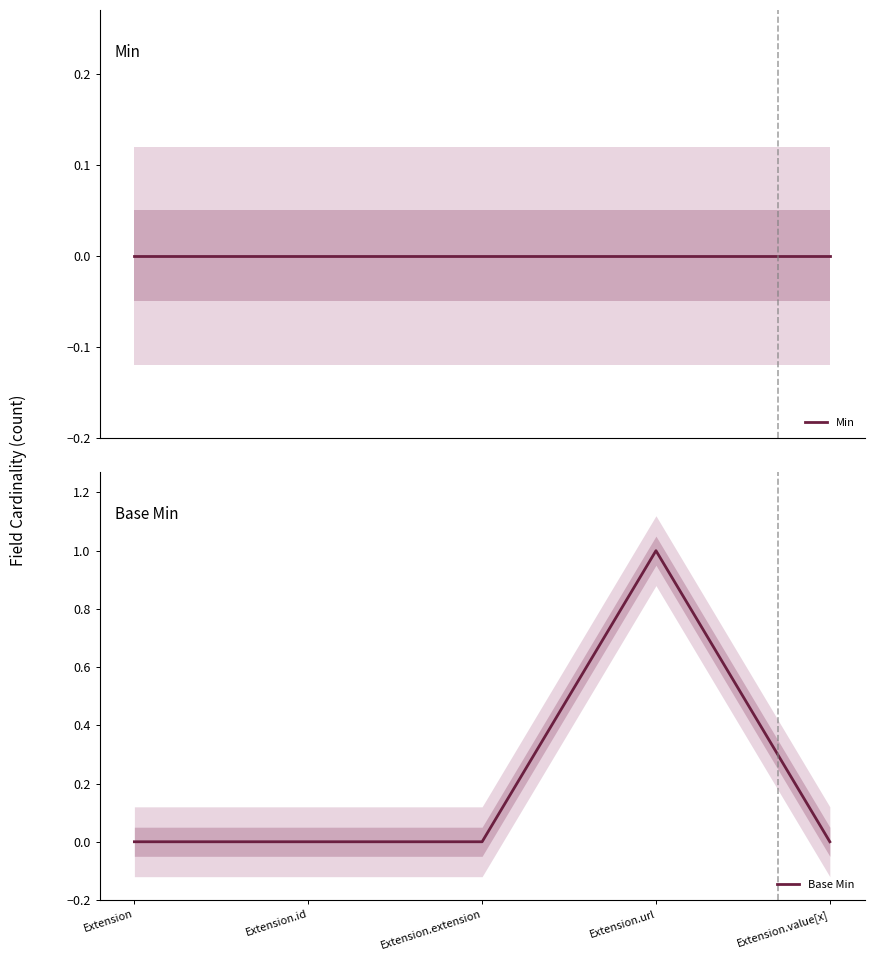

At which label is Min closest to 0?

Extension